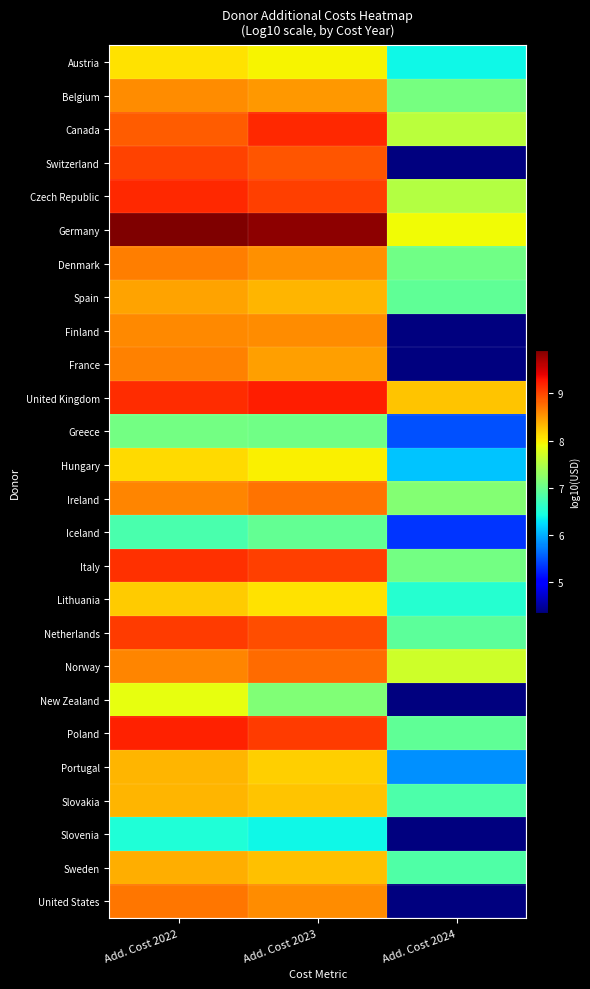

Which category has the highest value across all series?

Add. Cost 2022